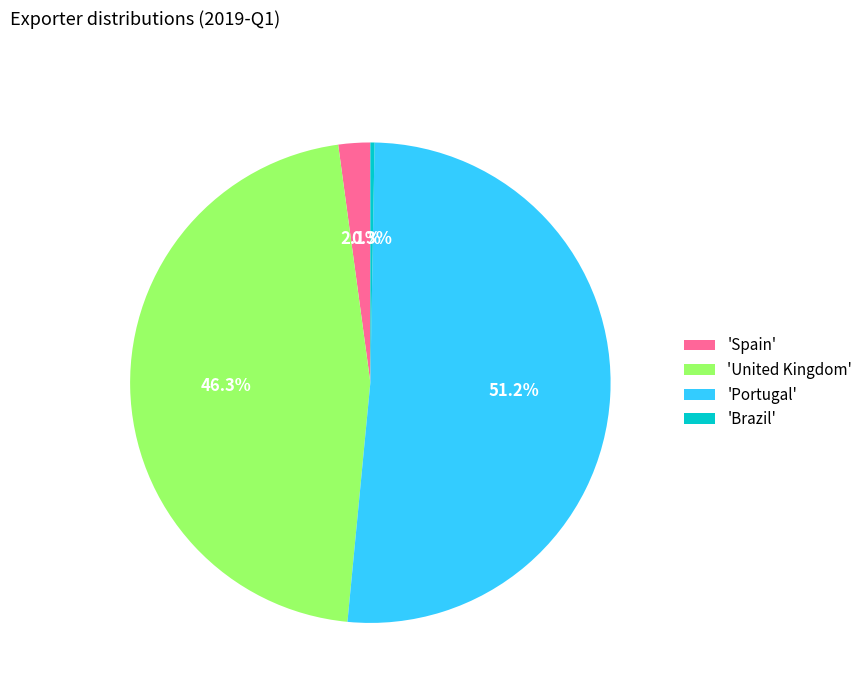

How many slices are in this pie chart?

4